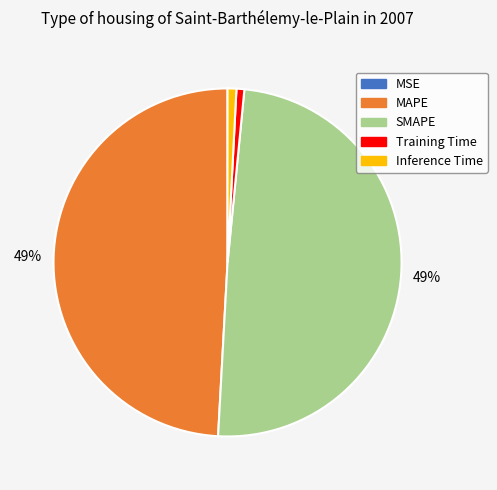

Does any single category account for the majority?

No